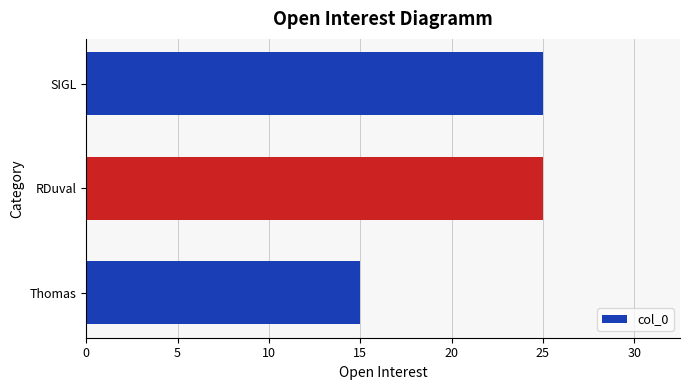

What is the minimum value shown in the chart?

15